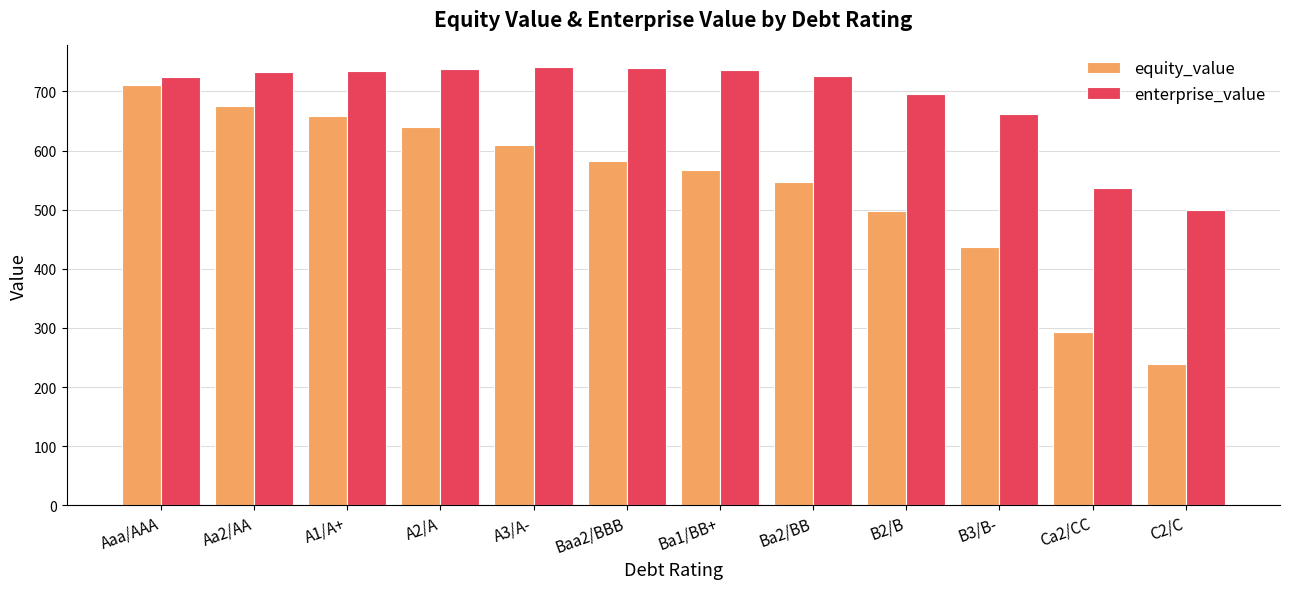

Which series has the largest total across all categories?

enterprise_value